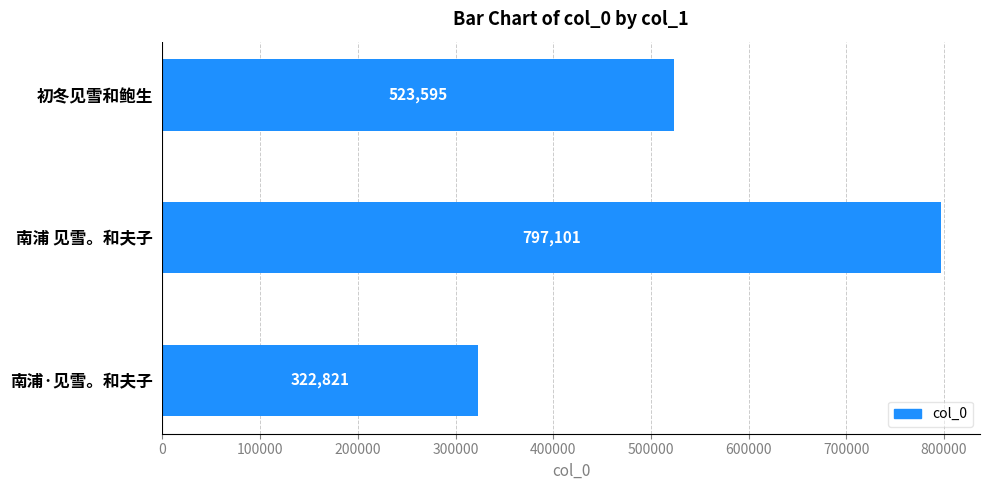

Approximately how many times larger is the value at 初冬见雪和鲍生 compared to 南浦·见雪。和夫子?

1.6